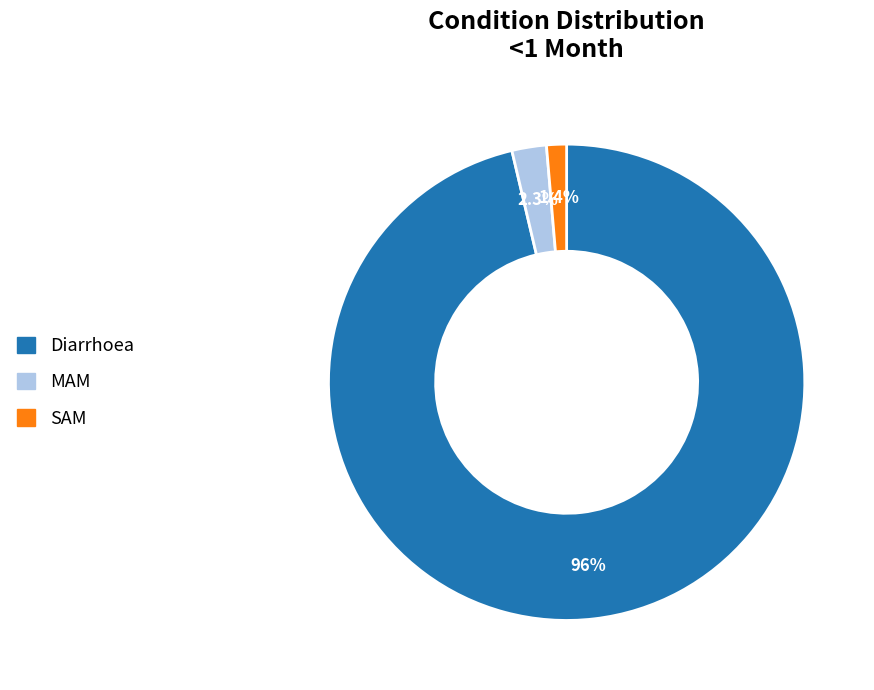

Which slice is the smallest?

SAM